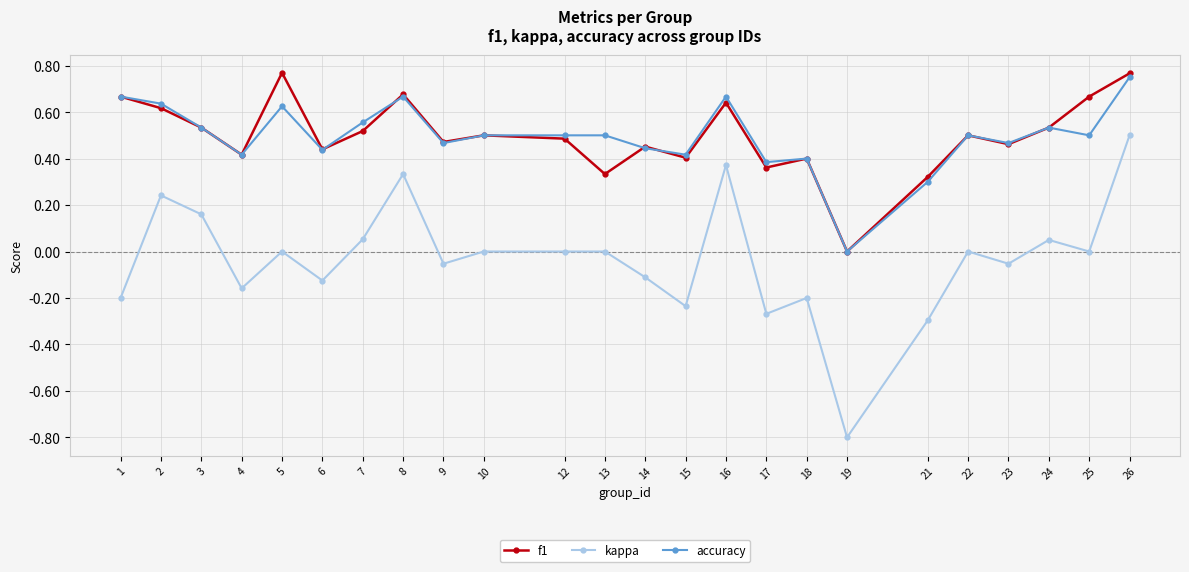

At which category is the sum across all series the highest?

26